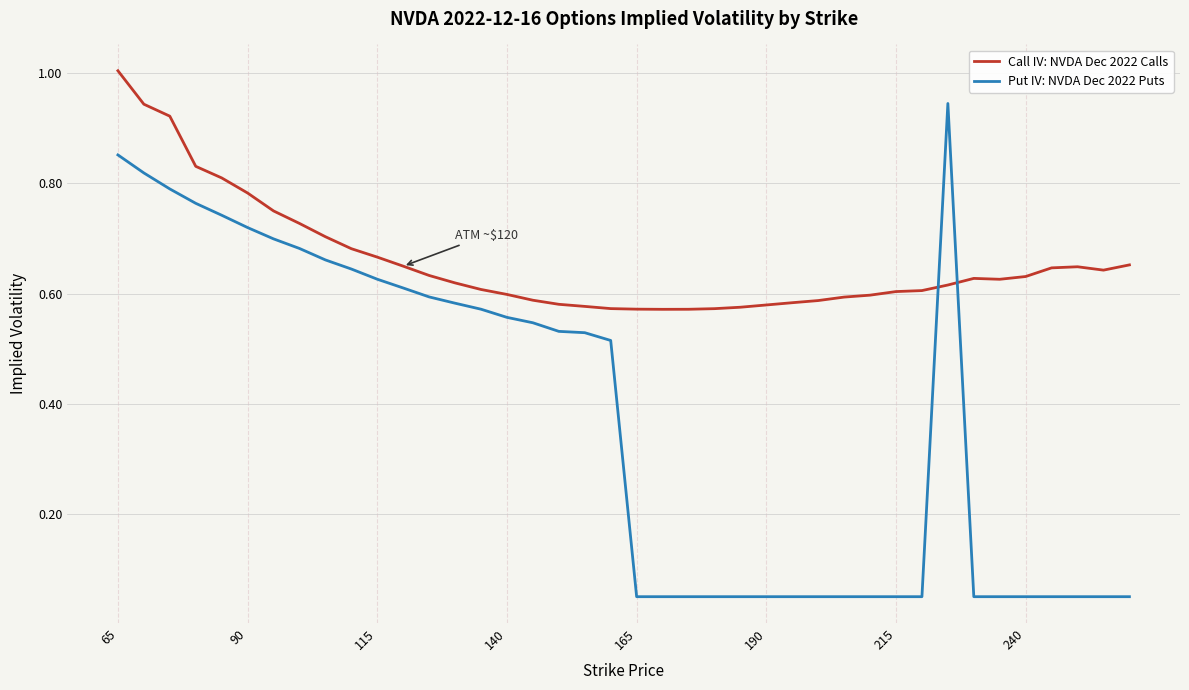

What are all the series names shown in the legend?

Call IV: NVDA Dec 2022 Calls, Put IV: NVDA Dec 2022 Puts